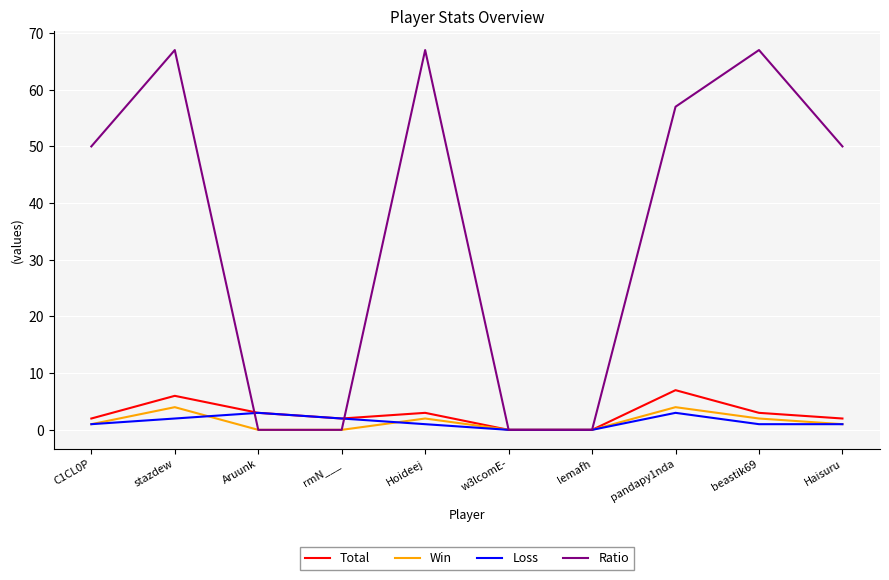

Between which two adjacent categories do Ratio and Loss first intersect?

stazdew and Aruunk